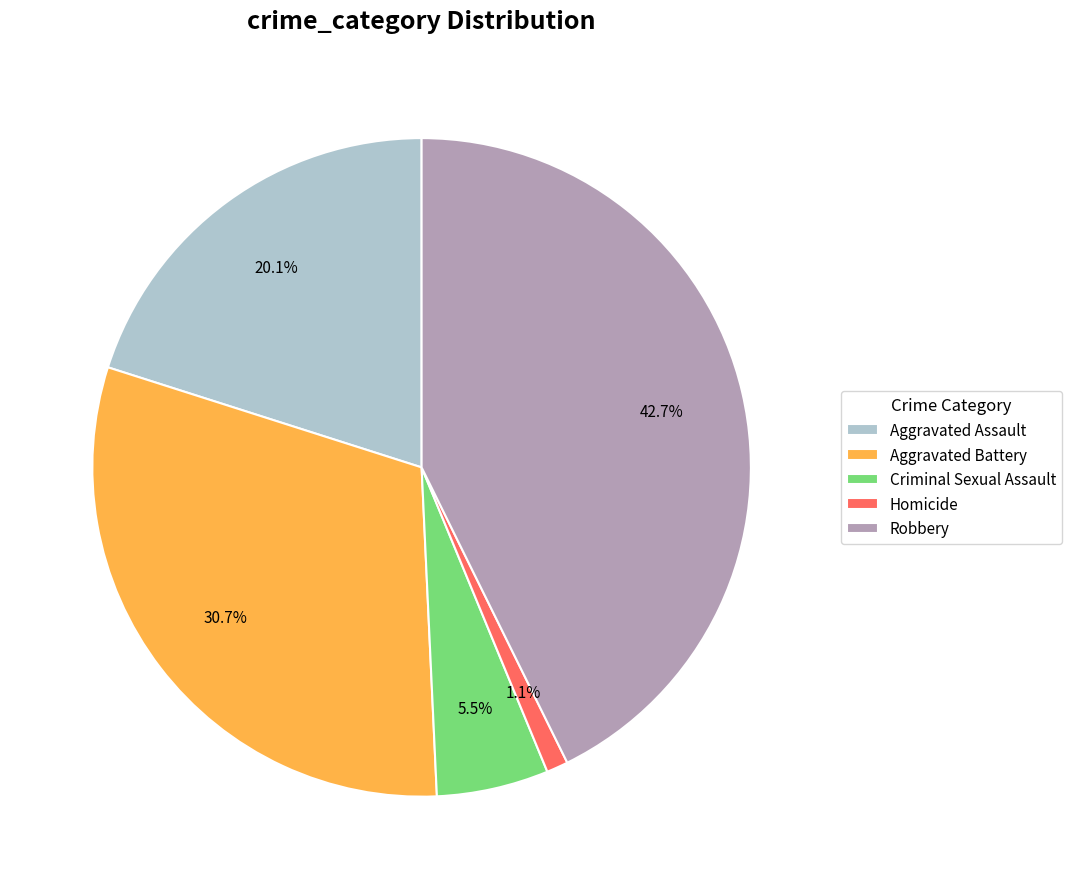

Is the sum of Aggravated Assault and Criminal Sexual Assault greater than half?

No